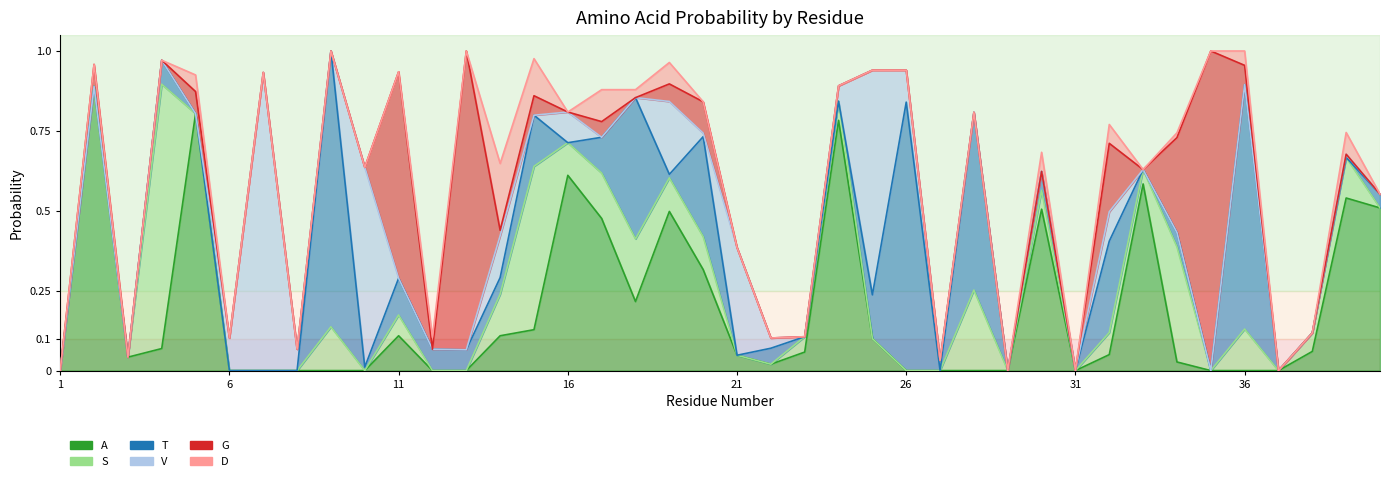

Reading right to left, transcribe all the data shown in this chart.

A: 40=0.5	39=0.5	38=0.1	37=0.0	36=0.0	35=0.0	34=0.0	33=0.6	32=0.1	31=0.0	30=0.5	29=0.0	28=0.0	27=0.0	26=0.0	25=0.1	24=0.8	23=0.1	22=0.0	21=0.0	20=0.3	19=0.5	18=0.2	17=0.5	16=0.6	15=0.1	14=0.1	13=0.0	12=0.0	11=0.1	10=0.0	9=0.0	8=0.0	7=0.0	6=0.0	5=0.8	4=0.1	3=0.0	2=0.9	1=0.0
S: 40=0.0	39=0.1	38=0.1	37=0.0	36=0.1	35=0.0	34=0.4	33=0.0	32=0.1	31=0.0	30=0.1	29=0.0	28=0.3	27=0.0	26=0.0	25=0.0	24=0.1	23=0.0	22=0.0	21=0.0	20=0.1	19=0.1	18=0.2	17=0.1	16=0.1	15=0.5	14=0.1	13=0.0	12=0.0	11=0.1	10=0.0	9=0.1	8=0.0	7=0.0	6=0.0	5=0.0	4=0.8	3=0.0	2=0.0	1=0.0
T: 40=0.0	39=0.0	38=0.0	37=0.0	36=0.8	35=0.0	34=0.0	33=0.0	32=0.3	31=0.0	30=0.1	29=0.0	28=0.6	27=0.0	26=0.8	25=0.1	24=0.0	23=0.0	22=0.1	21=0.0	20=0.3	19=0.0	18=0.4	17=0.1	16=0.0	15=0.2	14=0.1	13=0.1	12=0.1	11=0.1	10=0.0	9=0.9	8=0.0	7=0.0	6=0.0	5=0.0	4=0.1	3=0.0	2=0.0	1=0.0
V: 40=0.0	39=0.0	38=0.0	37=0.0	36=0.0	35=0.0	34=0.0	33=0.0	32=0.1	31=0.0	30=0.0	29=0.0	28=0.0	27=0.0	26=0.1	25=0.7	24=0.0	23=0.0	22=0.0	21=0.3	20=0.0	19=0.2	18=0.0	17=0.0	16=0.1	15=0.0	14=0.1	13=0.0	12=0.0	11=0.0	10=0.6	9=0.0	8=0.1	7=0.9	6=0.1	5=0.0	4=0.0	3=0.0	2=0.0	1=0.0
G: 40=0.0	39=0.0	38=0.0	37=0.0	36=0.1	35=1.0	34=0.3	33=0.0	32=0.2	31=0.0	30=0.0	29=0.0	28=0.0	27=0.0	26=0.0	25=0.0	24=0.0	23=0.0	22=0.0	21=0.0	20=0.1	19=0.1	18=0.0	17=0.0	16=0.0	15=0.1	14=0.0	13=0.9	12=0.0	11=0.6	10=0.0	9=0.0	8=0.0	7=0.0	6=0.0	5=0.1	4=0.0	3=0.0	2=0.1	1=0.0
D: 40=0.0	39=0.1	38=0.0	37=0.0	36=0.0	35=0.0	34=0.0	33=0.0	32=0.1	31=0.0	30=0.1	29=0.0	28=0.0	27=0.0	26=0.0	25=0.0	24=0.0	23=0.0	22=0.0	21=0.0	20=0.0	19=0.1	18=0.0	17=0.1	16=0.0	15=0.1	14=0.2	13=0.0	12=0.0	11=0.0	10=0.0	9=0.0	8=0.0	7=0.0	6=0.0	5=0.1	4=0.0	3=0.0	2=0.0	1=0.0